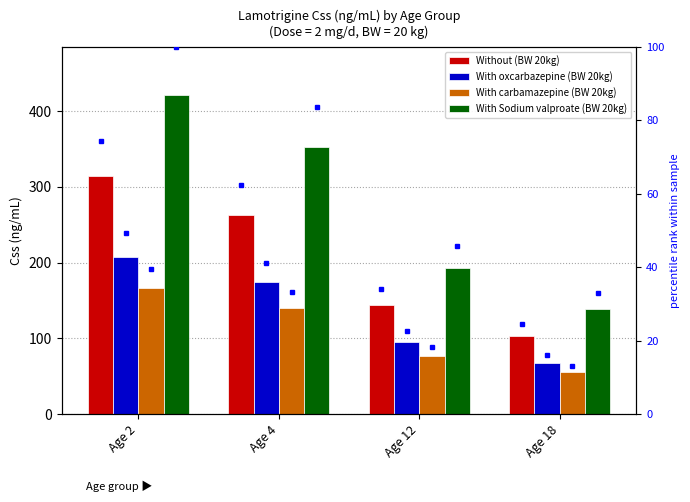

Rank the series at Age 2 from highest to lowest value.

With Sodium valproate (BW 20kg), Without (BW 20kg), With oxcarbazepine (BW 20kg), With carbamazepine (BW 20kg)